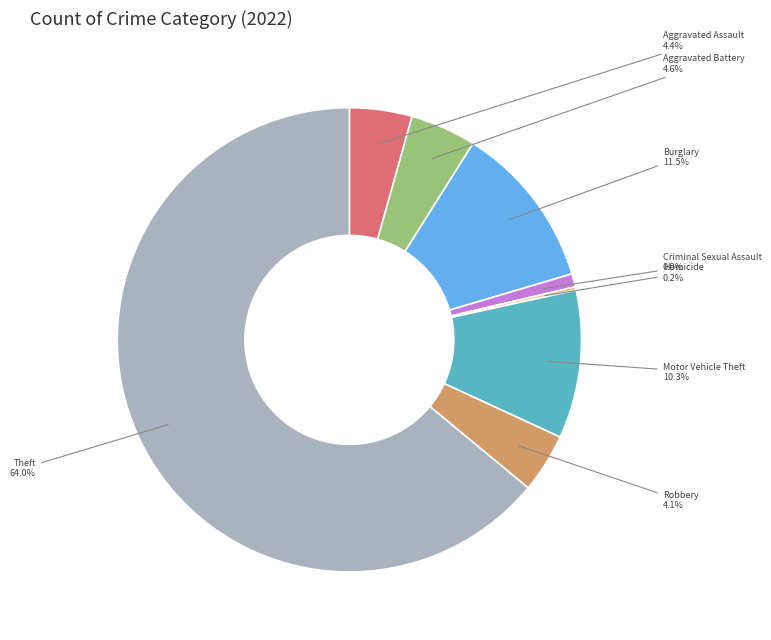

Is there a majority slice in this chart?

Yes